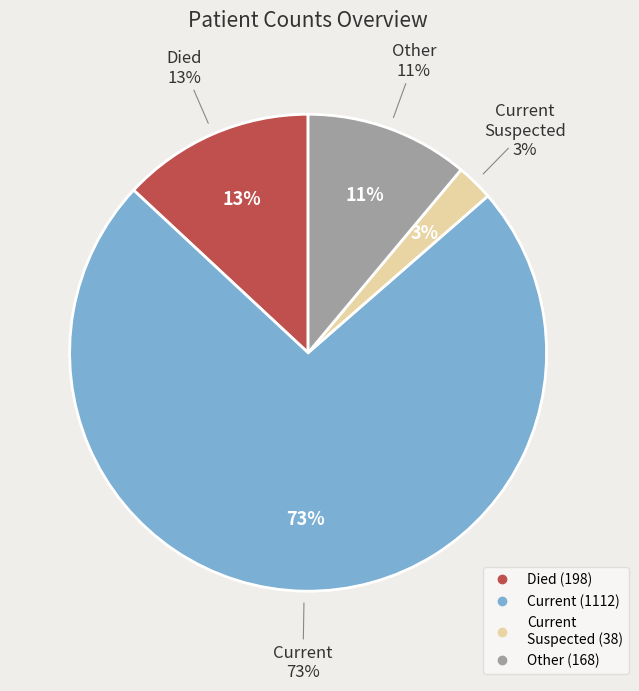

Is the sum of countDied and countCurrentSuspected greater than half?

No